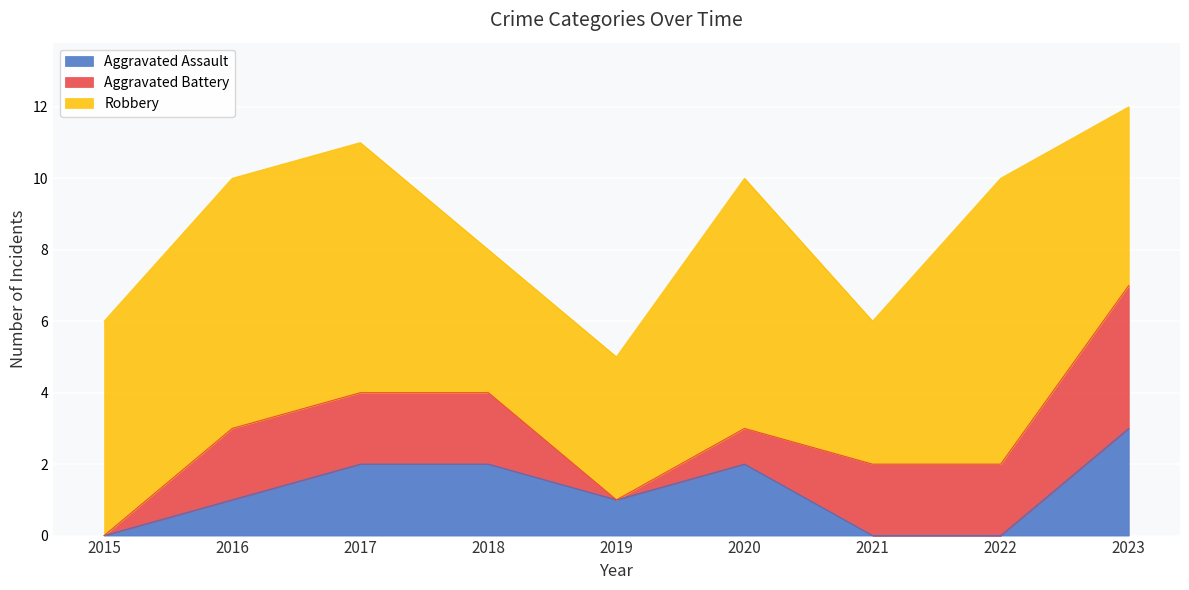

Is the value of Aggravated Assault at 2018 greater than the value of Aggravated Battery at 2016?

No